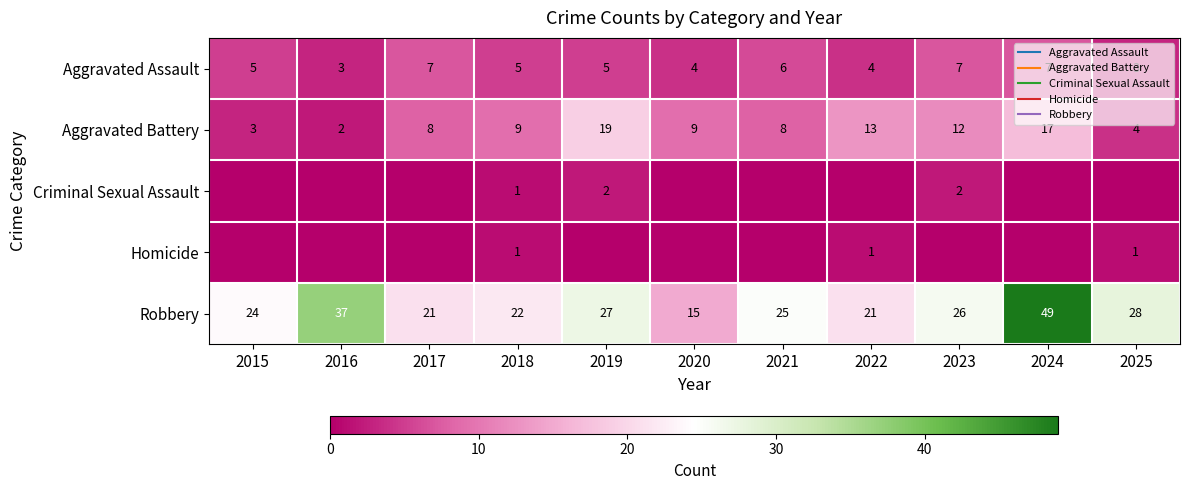

What is the total value across all series at 2015?

32